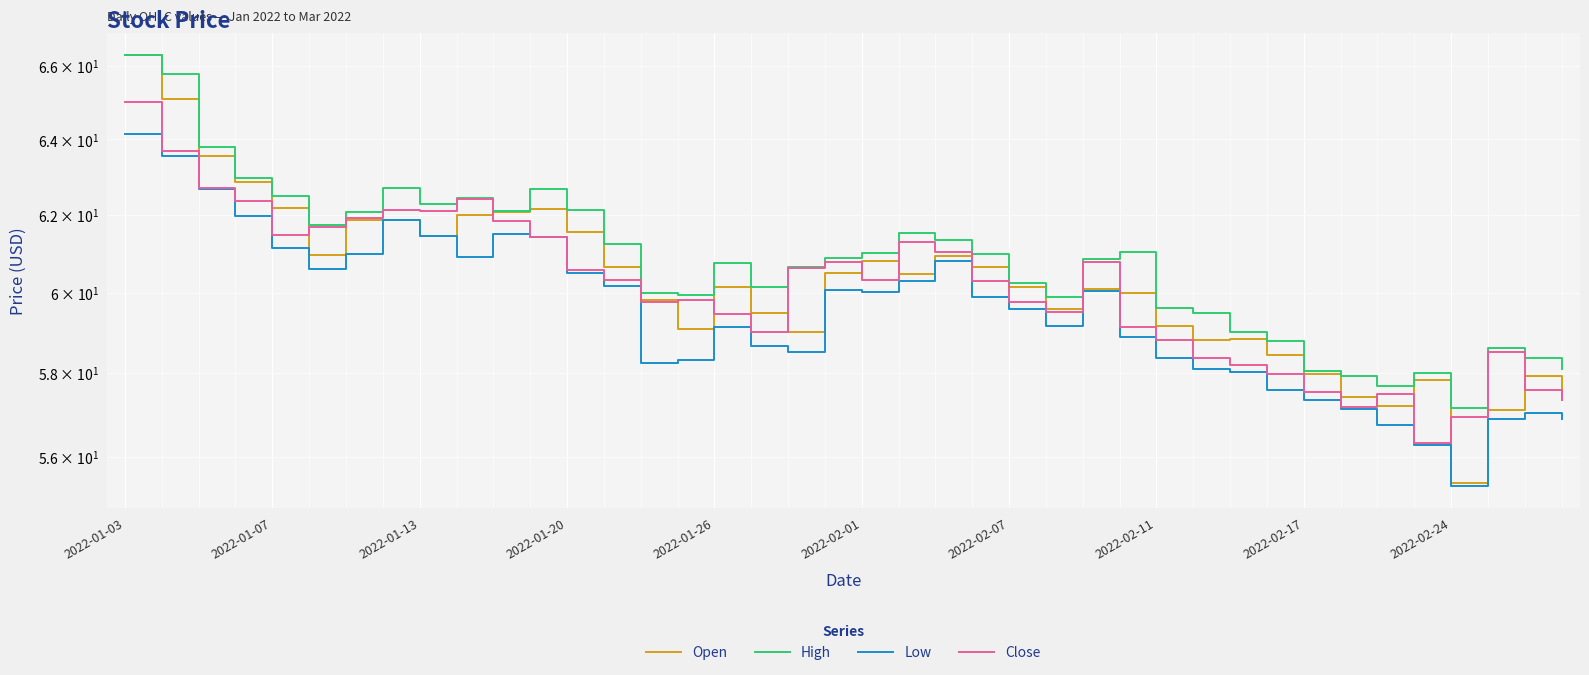

What is the average value of the Low series?

59.5